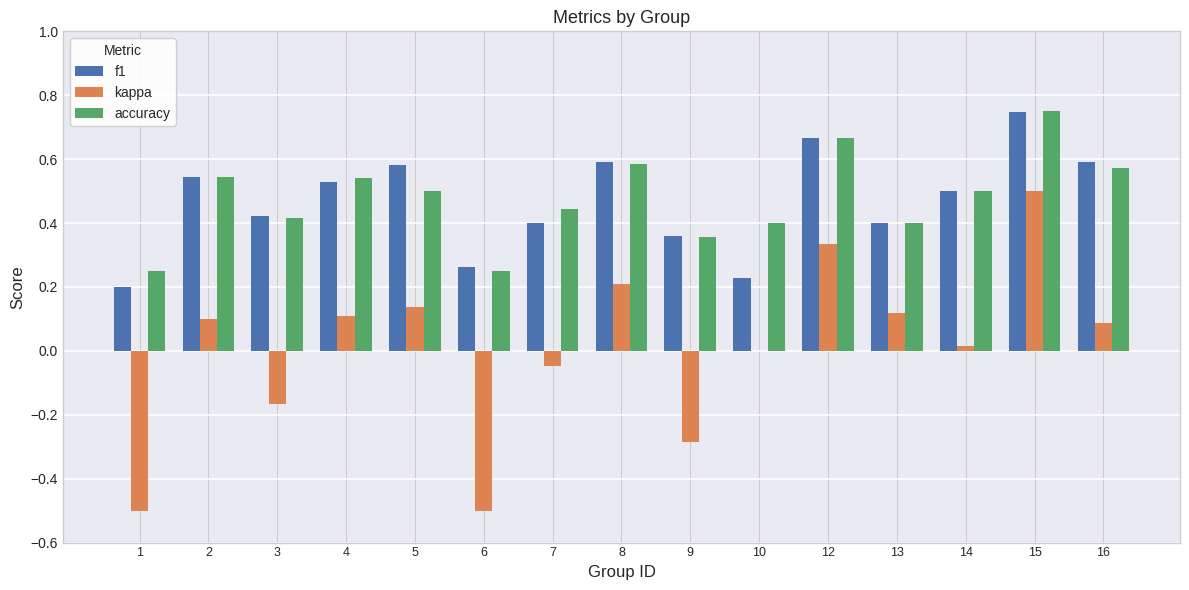

The accuracy series shows 0.4 at 9. True or false?

True